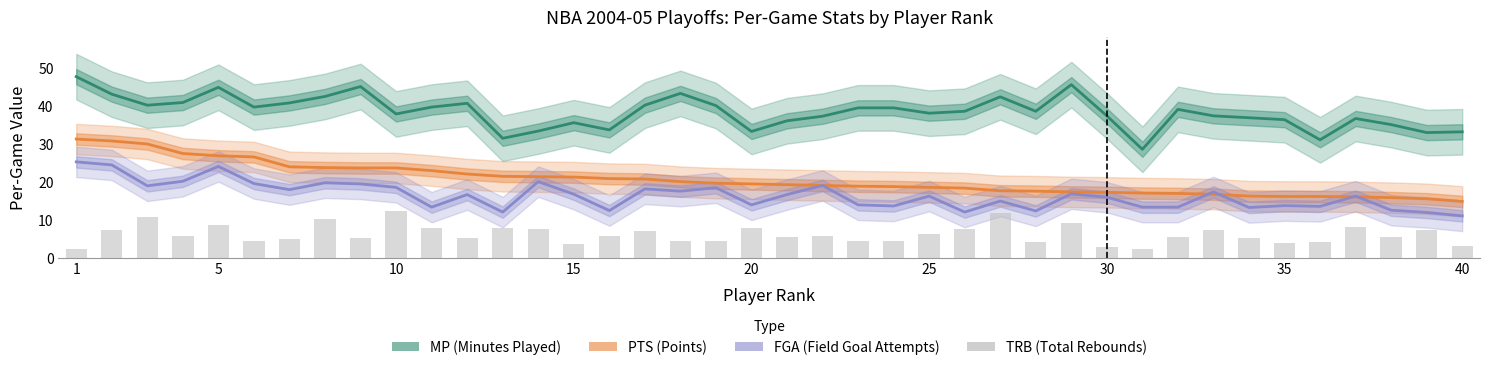

What are all the series names shown in the legend?

MP, PTS, FGA, TRB